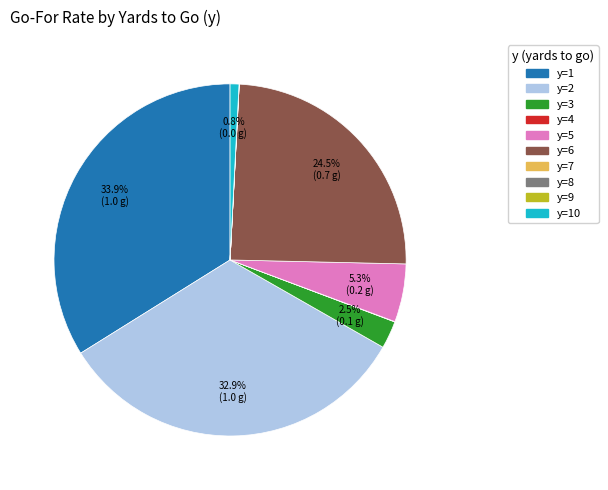

True or false: y=1 accounts for 34% of the total.

True